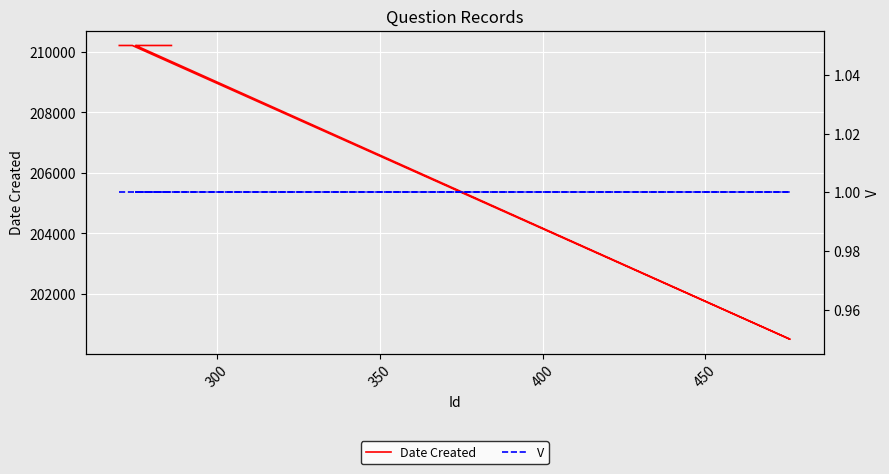

Is it true that Date Created equals 111244 at 11?

False